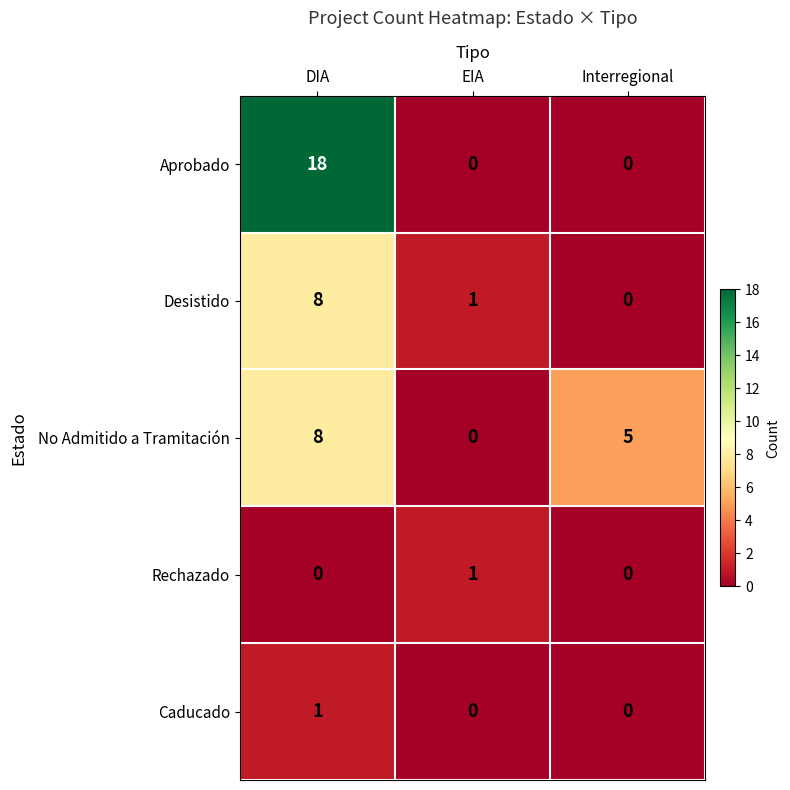

At which category is the sum across all series the highest?

DIA